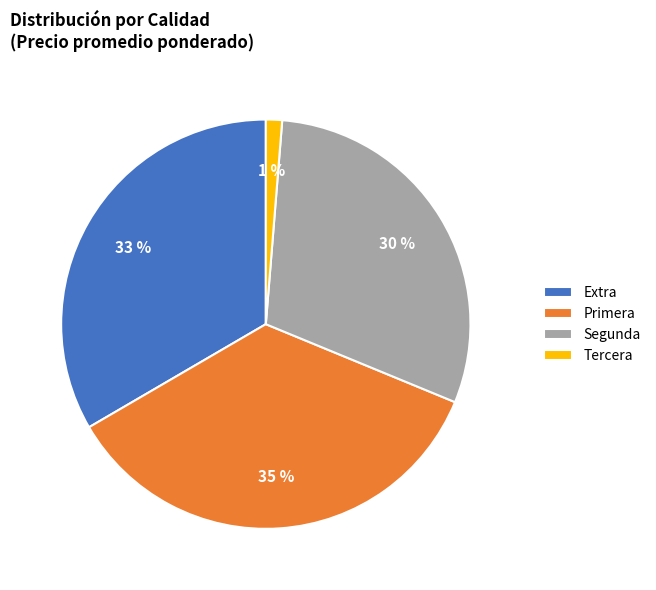

What is the ratio of the value at Extra to the value at Segunda?

1.1